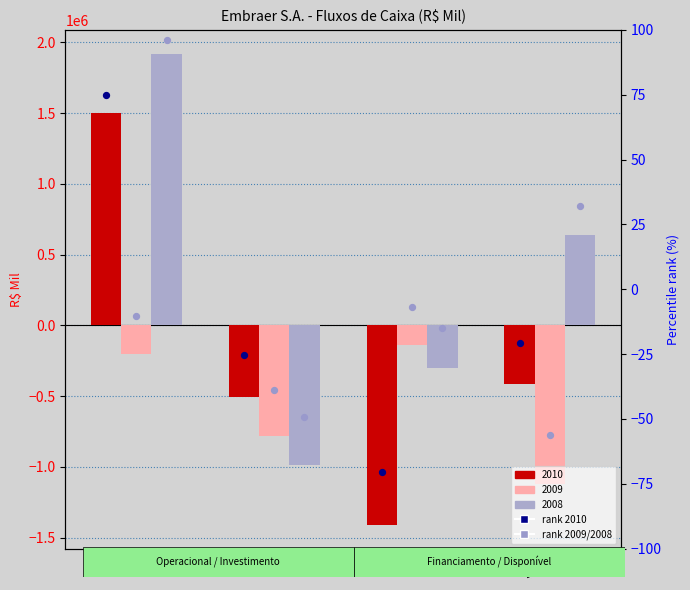

Which series reaches the maximum Y coordinate?

2008 rank